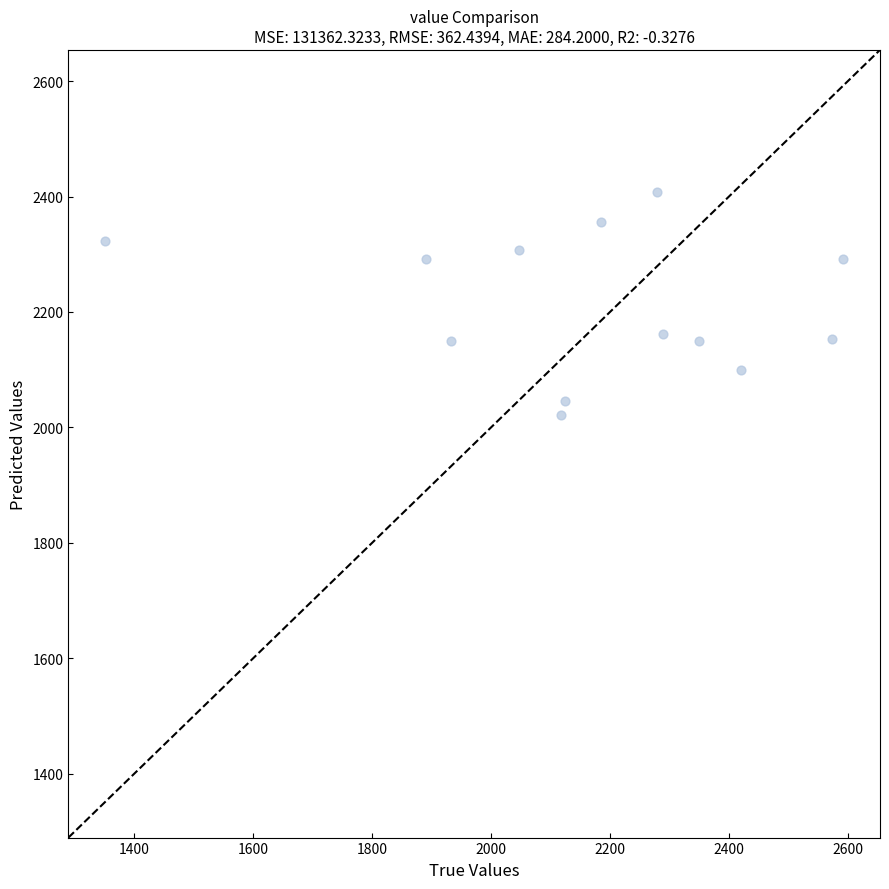

What is the range of X values (max minus min)?

1241.0